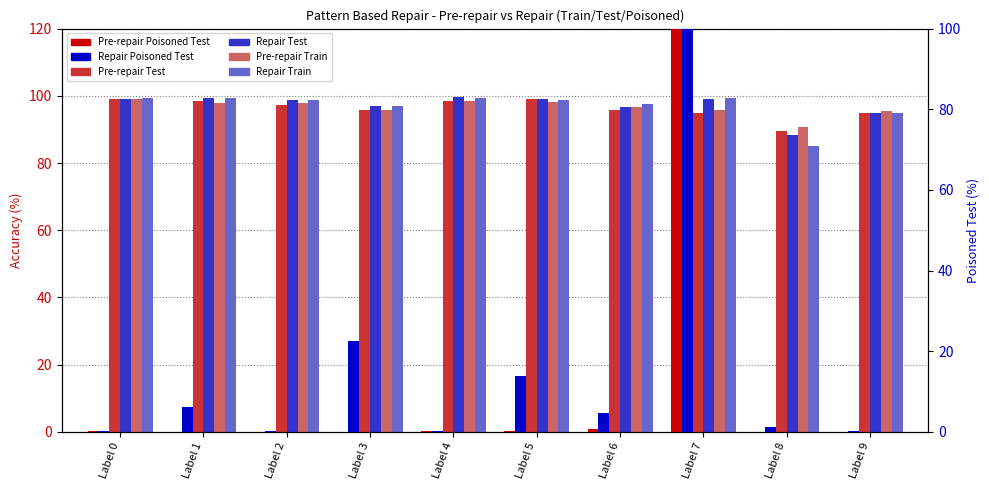

What are all the series names shown in the legend?

Pre-repair Test, Repair Test, Pre-repair Train, Repair Train, Pre-repair Poisoned Test, Repair Poisoned Test